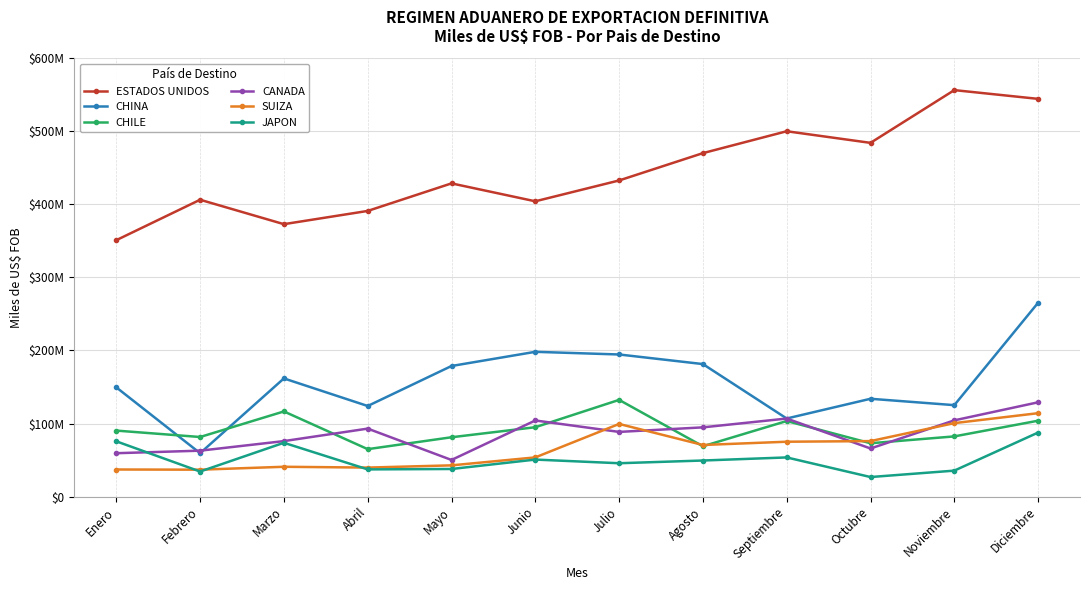

True or false: CHILE has more than 0 points higher than both neighbors.

True